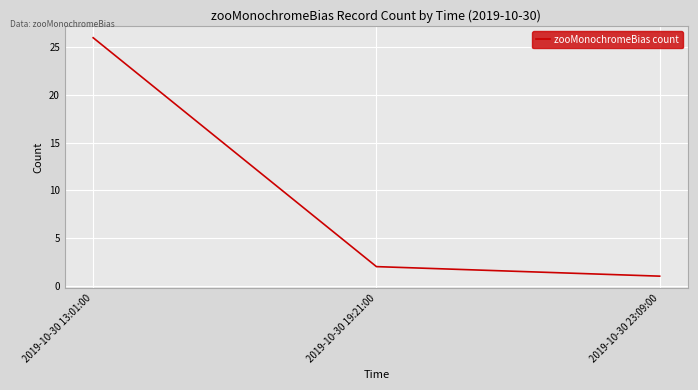

Reading right to left, transcribe all the data shown in this chart.

2019-10-30 23:09:00=1	2019-10-30 19:21:00=2	2019-10-30 13:01:00=26